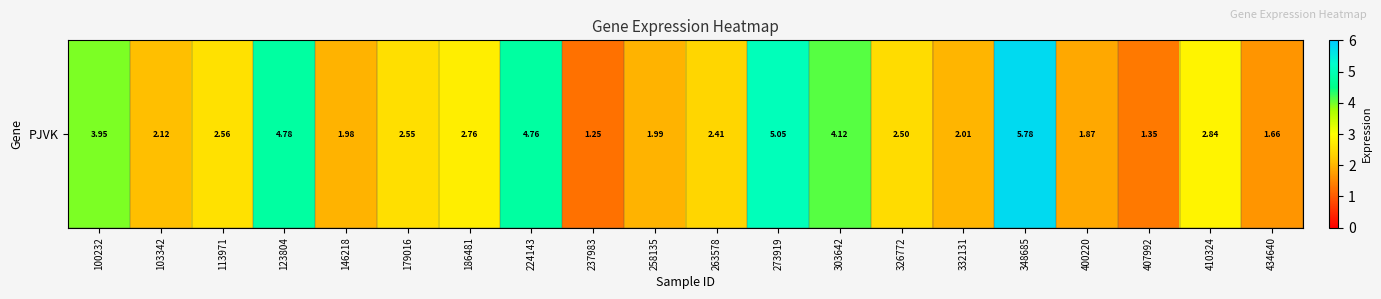

What is the sum of all values?

58.3